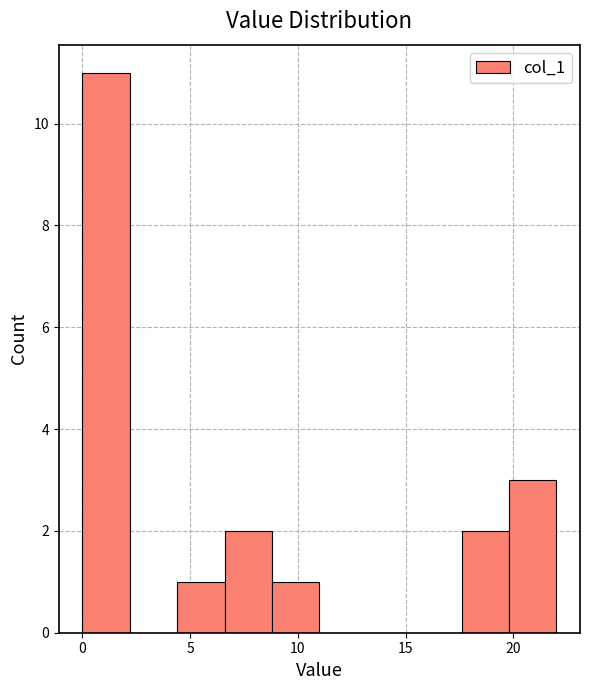

Which range on the x-axis has the tallest bar?

0.0 to 2.2